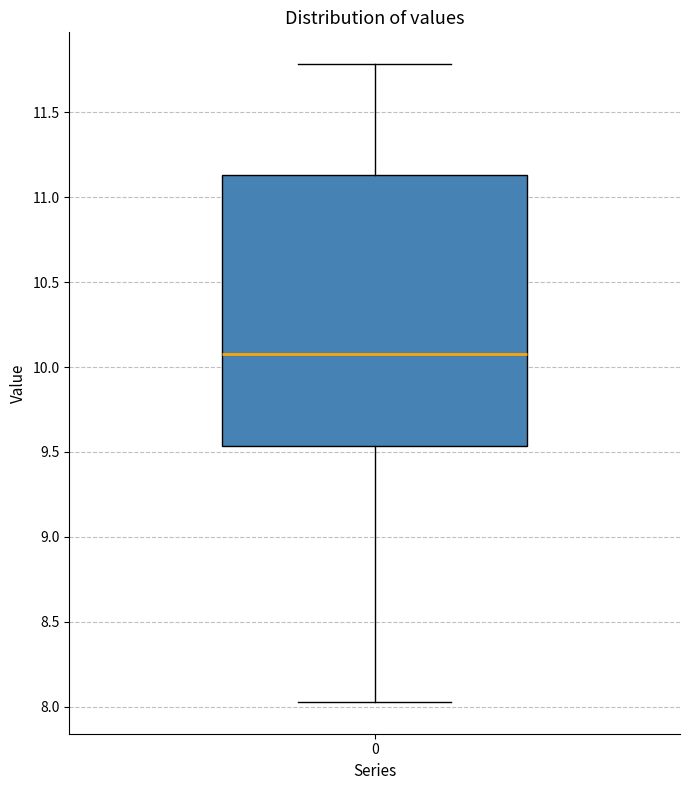

Read this box plot against the y-axis: the position of the median line, the range covered by the box, and the ends of both whiskers. The values are not printed on the chart, so give them approximately, as read against the axis.

median 10.10, box 9.55 to 11.15, whiskers 8.05 to 11.80